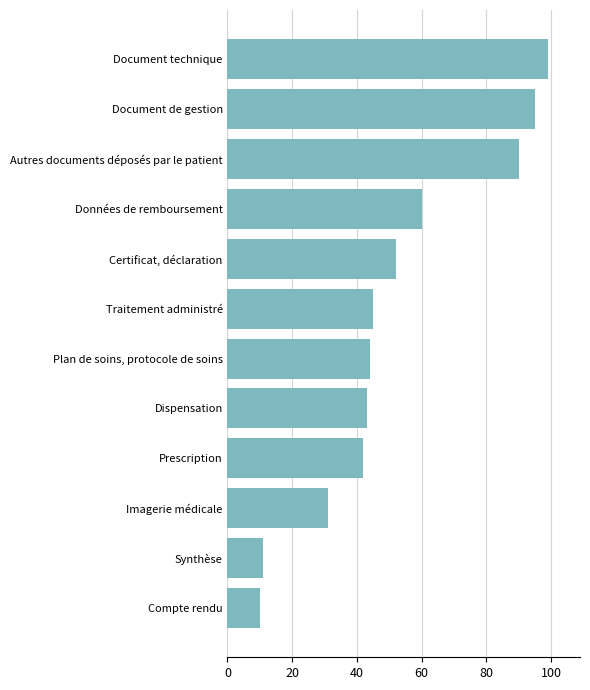

List the labels in order of value, smallest first.

Compte rendu, Synthèse, Imagerie médicale, Prescription, Dispensation, Plan de soins, protocole de soins, Traitement administré, Certificat, déclaration, Données de remboursement, Autres documents déposés par le patient, Document de gestion, Document technique